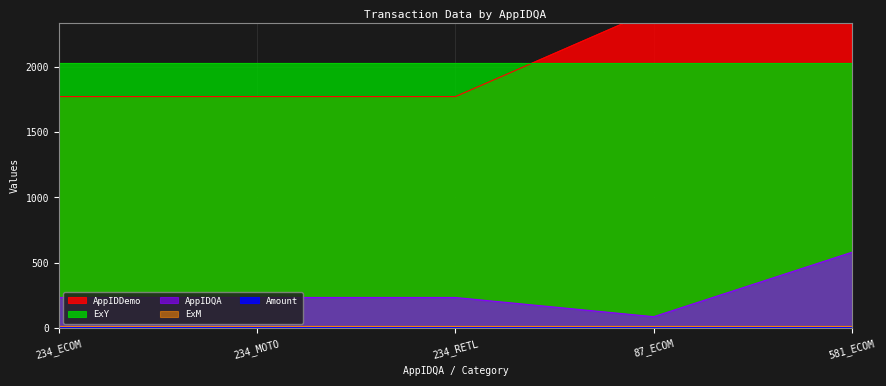

True or false: AppIDDemo and ExM intersect in this chart.

False